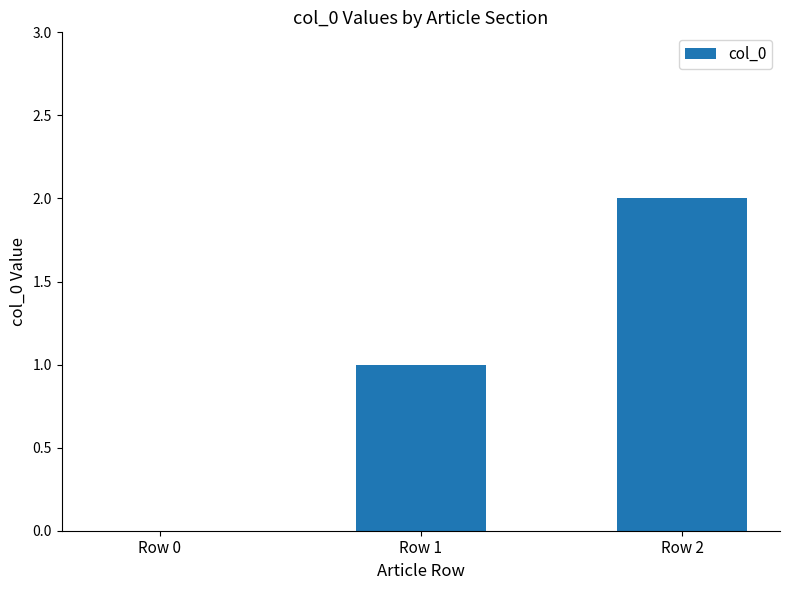

True or false: the data shows -1 at Row 0.

False